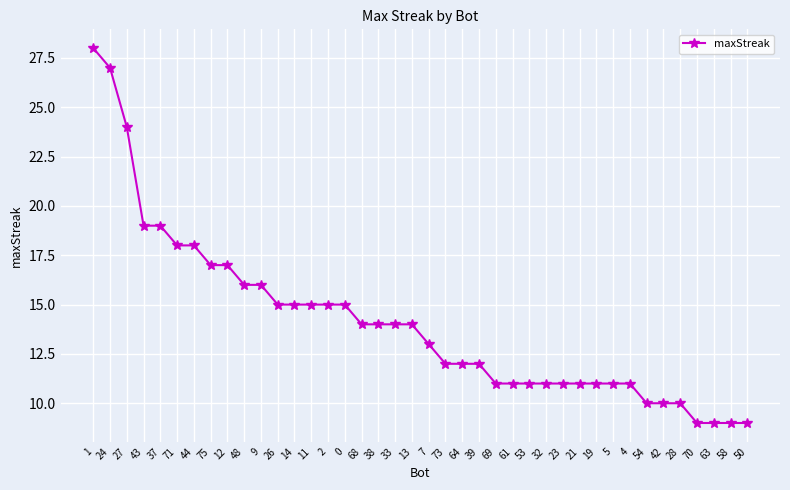

What is the change in value from 11 to 33?

-1